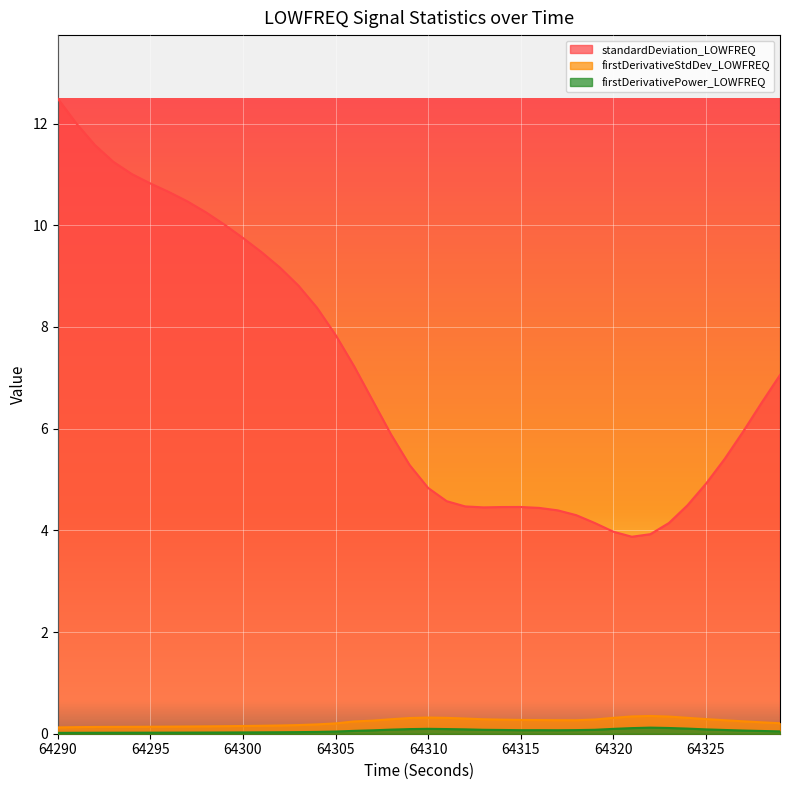

Where does the standardDeviation_LOWFREQ series first go above 6?

64290